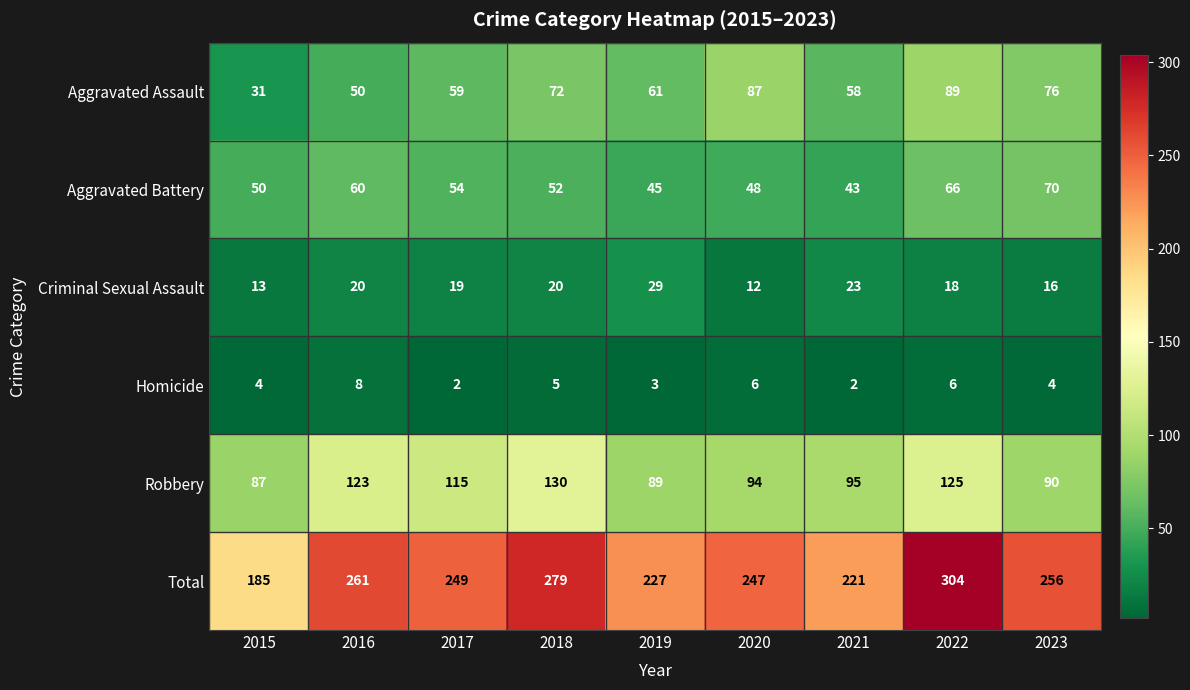

Where is Aggravated Battery nearest to the value 56?

2017